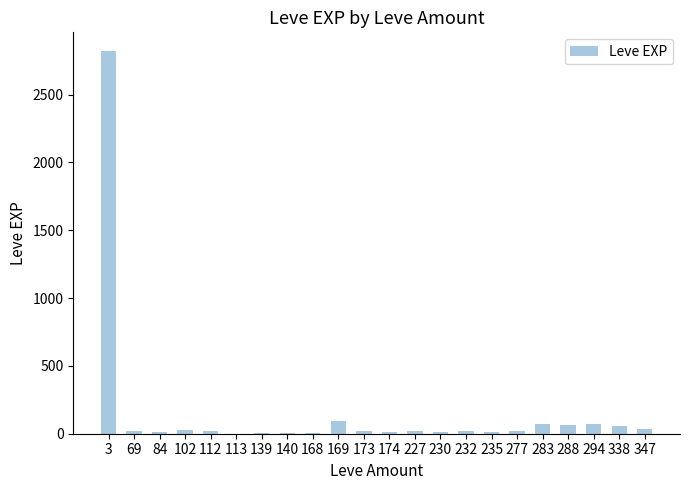

True or false: the data shows 3 at 140.

True